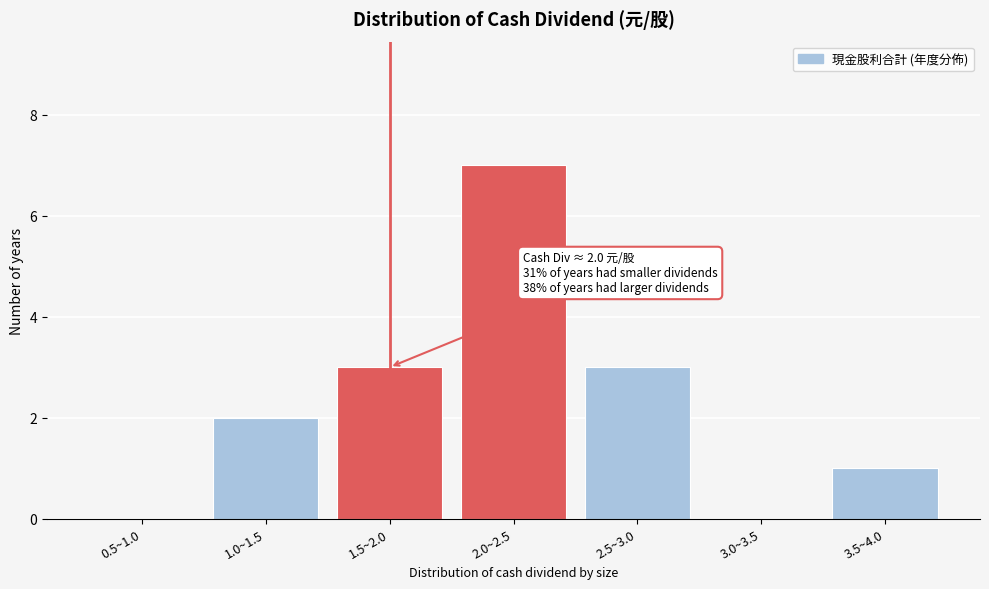

Reading left to right, extract all data points from this chart.

0.5~1.0=0	1.0~1.5=2	1.5~2.0=3	2.0~2.5=7	2.5~3.0=3	3.0~3.5=0	3.5~4.0=1